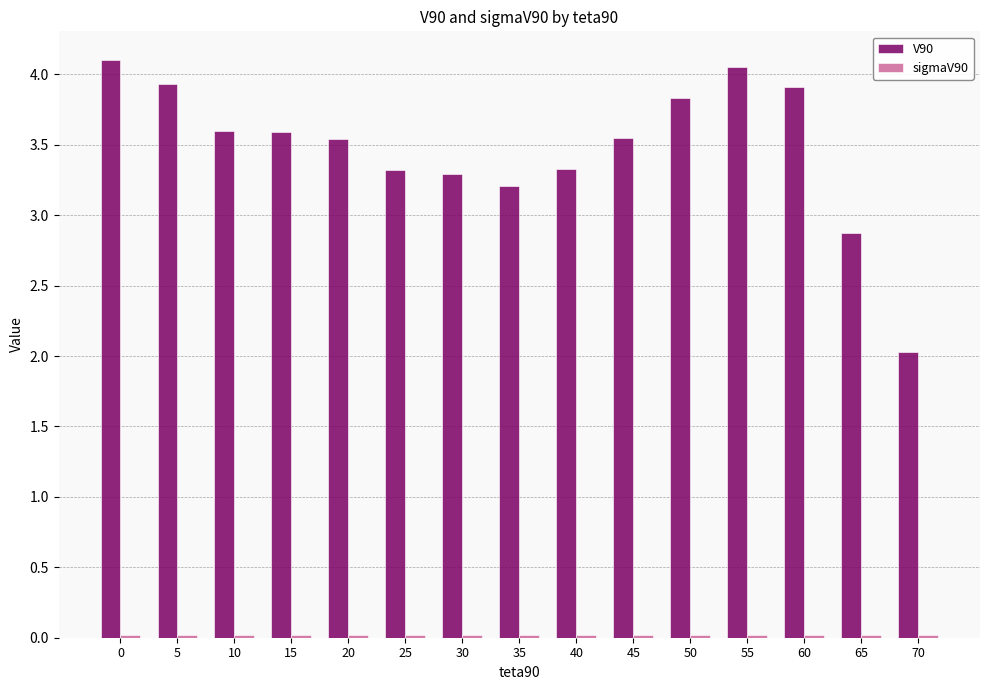

Which series has the largest total across all categories?

V90